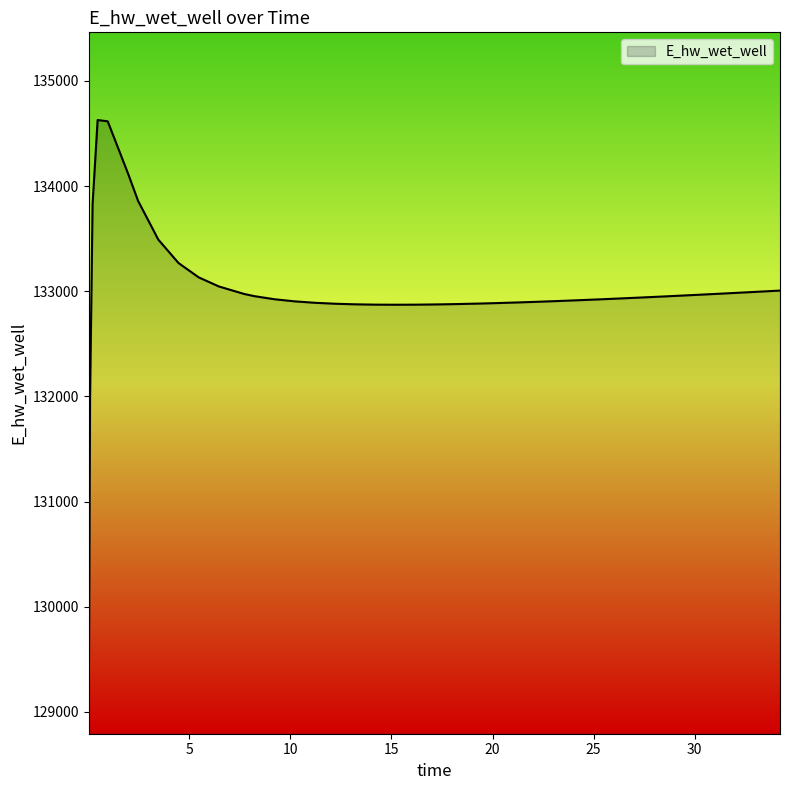

What is the maximum value shown in the chart?

134628.0